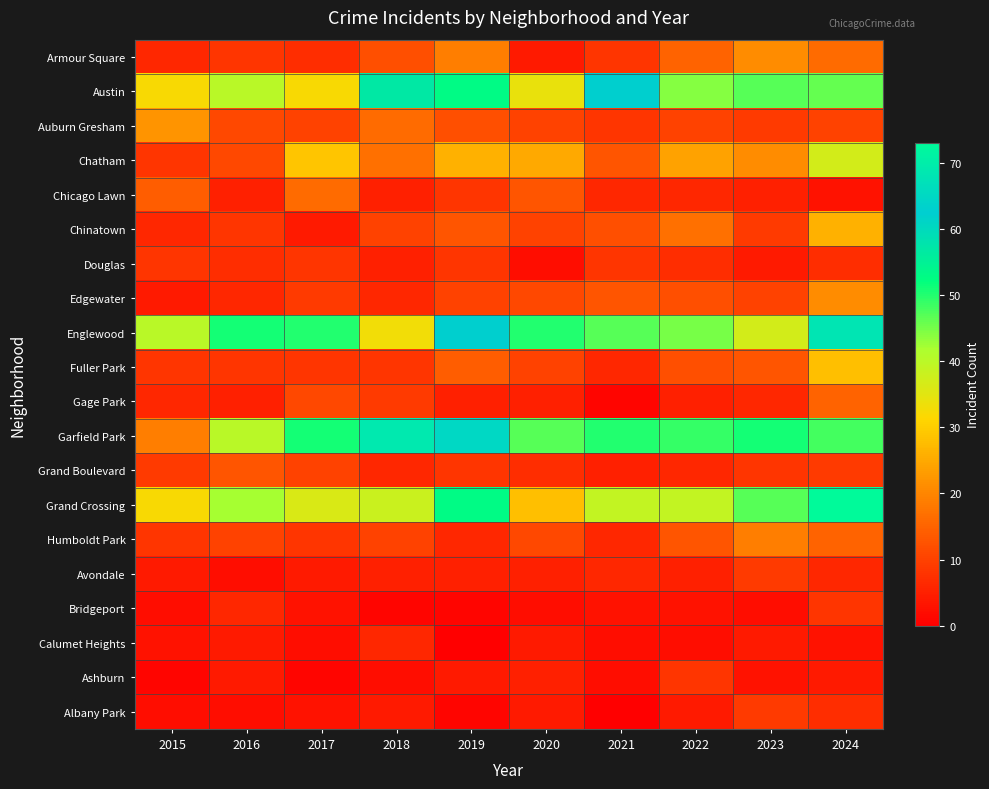

Reading left to right, transcribe all the data shown in this chart.

Armour Square: 2015=6	2016=8	2017=7	2018=12	2019=19	2020=4	2021=8	2022=15	2023=21	2024=16
Austin: 2015=32	2016=40	2017=32	2018=57	2019=53	2020=34	2021=63	2022=44	2023=47	2024=46
Auburn Gresham: 2015=22	2016=11	2017=10	2018=16	2019=12	2020=10	2021=8	2022=10	2023=9	2024=10
Chatham: 2015=8	2016=11	2017=29	2018=17	2019=26	2020=25	2021=13	2022=24	2023=21	2024=37
Chicago Lawn: 2015=14	2016=5	2017=16	2018=5	2019=8	2020=13	2021=6	2022=6	2023=5	2024=3
Chinatown: 2015=6	2016=8	2017=4	2018=10	2019=13	2020=10	2021=12	2022=17	2023=9	2024=26
Douglas: 2015=8	2016=7	2017=8	2018=5	2019=8	2020=2	2021=8	2022=7	2023=4	2024=7
Edgewater: 2015=4	2016=6	2017=9	2018=6	2019=10	2020=11	2021=13	2022=12	2023=10	2024=21
Englewood: 2015=40	2016=51	2017=50	2018=33	2019=63	2020=50	2021=47	2022=45	2023=37	2024=68
Fuller Park: 2015=8	2016=8	2017=8	2018=8	2019=14	2020=10	2021=6	2022=12	2023=13	2024=28
Gage Park: 2015=6	2016=5	2017=11	2018=9	2019=5	2020=5	2021=1	2022=5	2023=6	2024=15
Garfield Park: 2015=19	2016=40	2017=51	2018=69	2019=65	2020=47	2021=50	2022=49	2023=51	2024=48
Grand Boulevard: 2015=9	2016=13	2017=10	2018=6	2019=8	2020=7	2021=5	2022=6	2023=8	2024=9
Grand Crossing: 2015=32	2016=42	2017=36	2018=38	2019=53	2020=28	2021=39	2022=39	2023=47	2024=73
Humboldt Park: 2015=8	2016=10	2017=8	2018=10	2019=6	2020=11	2021=6	2022=13	2023=19	2024=15
Avondale: 2015=4	2016=2	2017=4	2018=5	2019=5	2020=5	2021=6	2022=5	2023=9	2024=6
Bridgeport: 2015=2	2016=6	2017=3	2018=1	2019=1	2020=2	2021=3	2022=3	2023=2	2024=8
Calumet Heights: 2015=3	2016=4	2017=2	2018=6	2019=0	2020=4	2021=2	2022=2	2023=4	2024=3
Ashburn: 2015=1	2016=4	2017=1	2018=2	2019=4	2020=5	2021=2	2022=8	2023=3	2024=4
Albany Park: 2015=2	2016=2	2017=3	2018=4	2019=1	2020=4	2021=0	2022=4	2023=9	2024=7